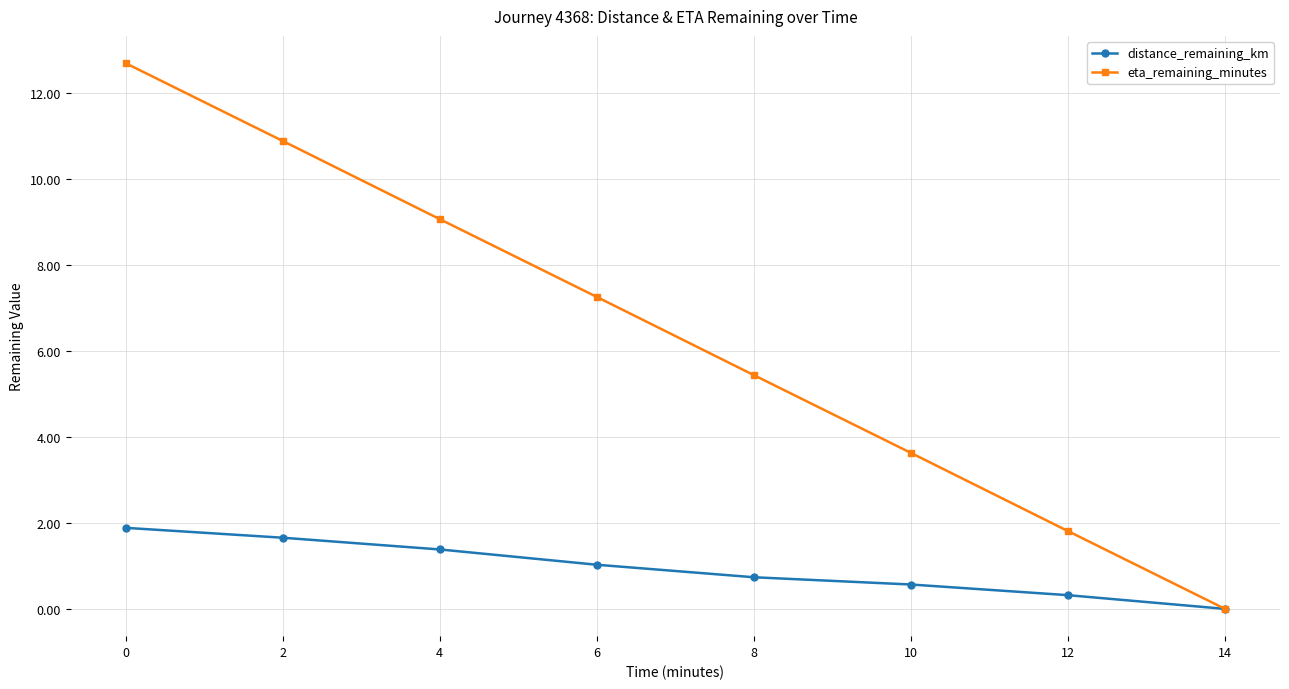

Which series has the largest total across all categories?

eta_remaining_minutes